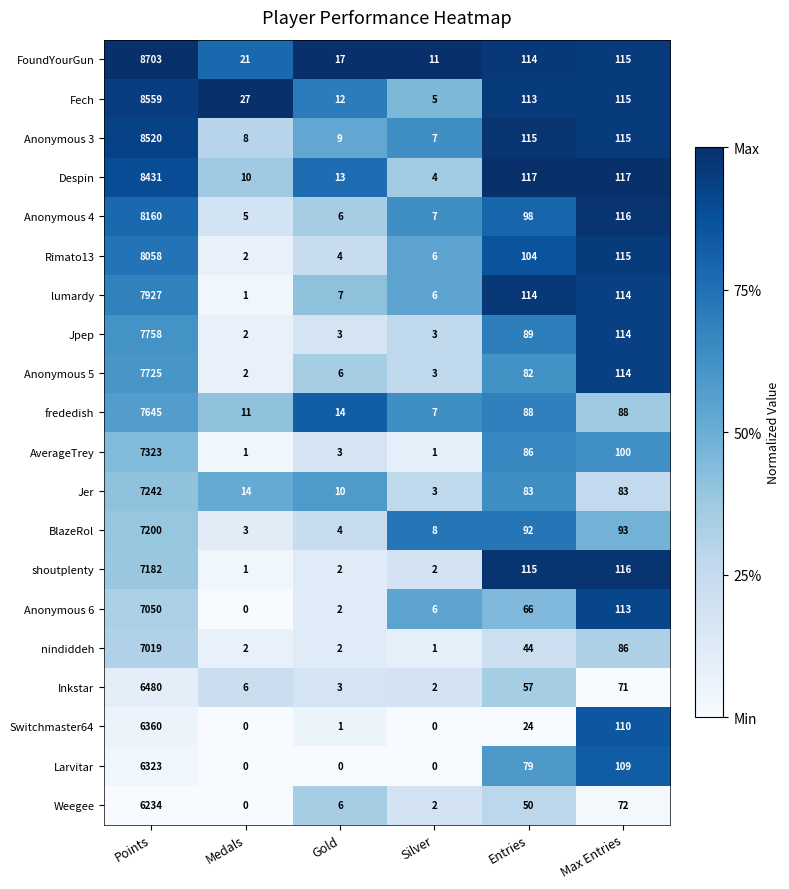

List the series in order of their peak value, lowest first.

Weegee, Larvitar, Switchmaster64, Inkstar, nindiddeh, Anonymous 6, shoutplenty, BlazeRol, Jer, AverageTrey, frededish, Anonymous 5, Jpep, lumardy, Rimato13, Anonymous 4, Despin, Anonymous 3, Fech, FoundYourGun